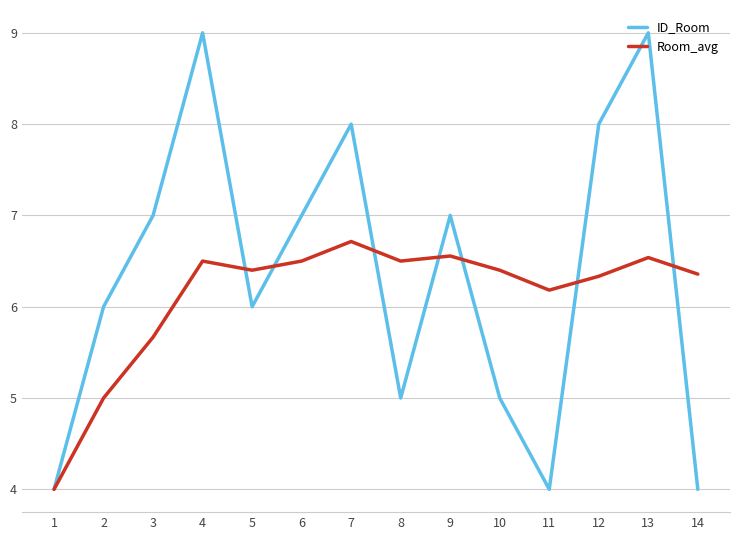

After their last crossing, which series has the higher values: Room_avg or ID_Room?

Room_avg